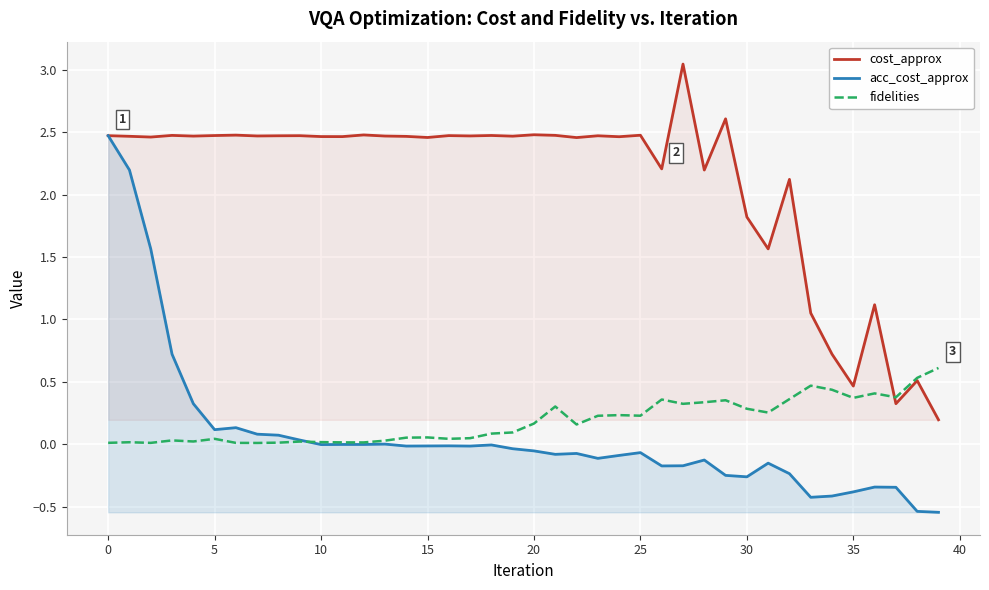

Which category has the lowest value in the acc_cost_approx series?

39